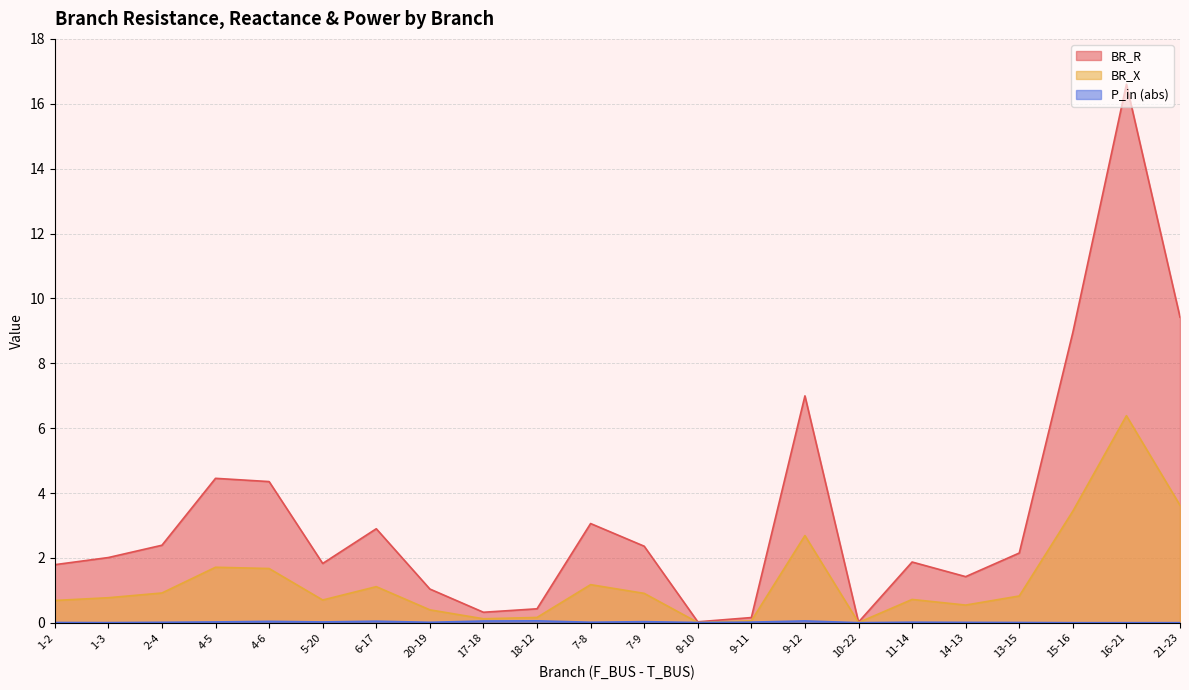

What is the total value across all series at 8-10?

0.1